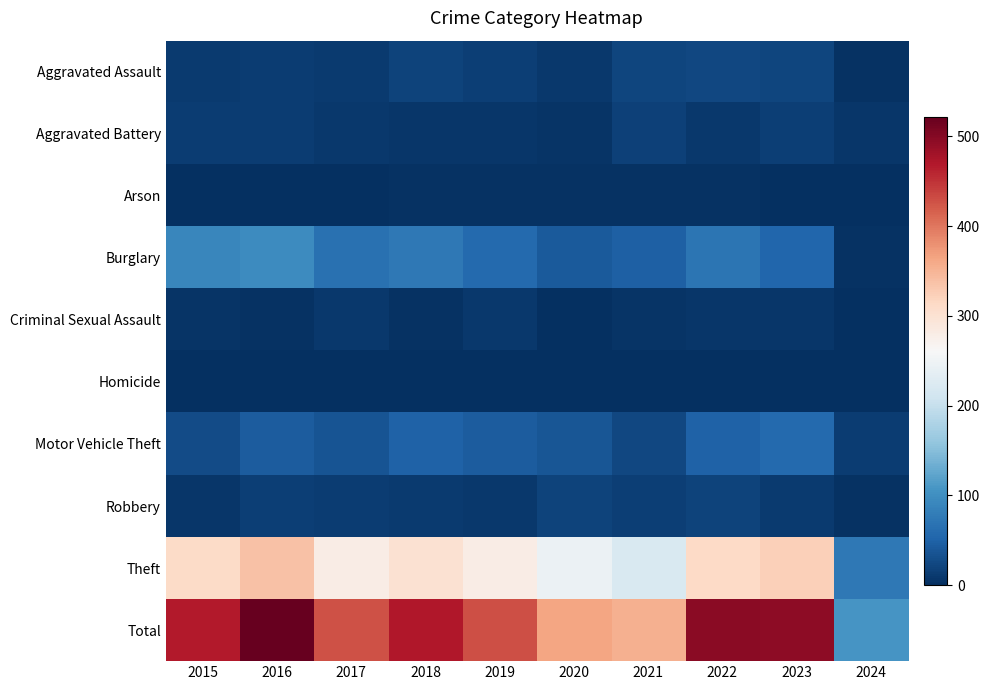

Between 2023 and 2024, which series saw the biggest shift?

Total